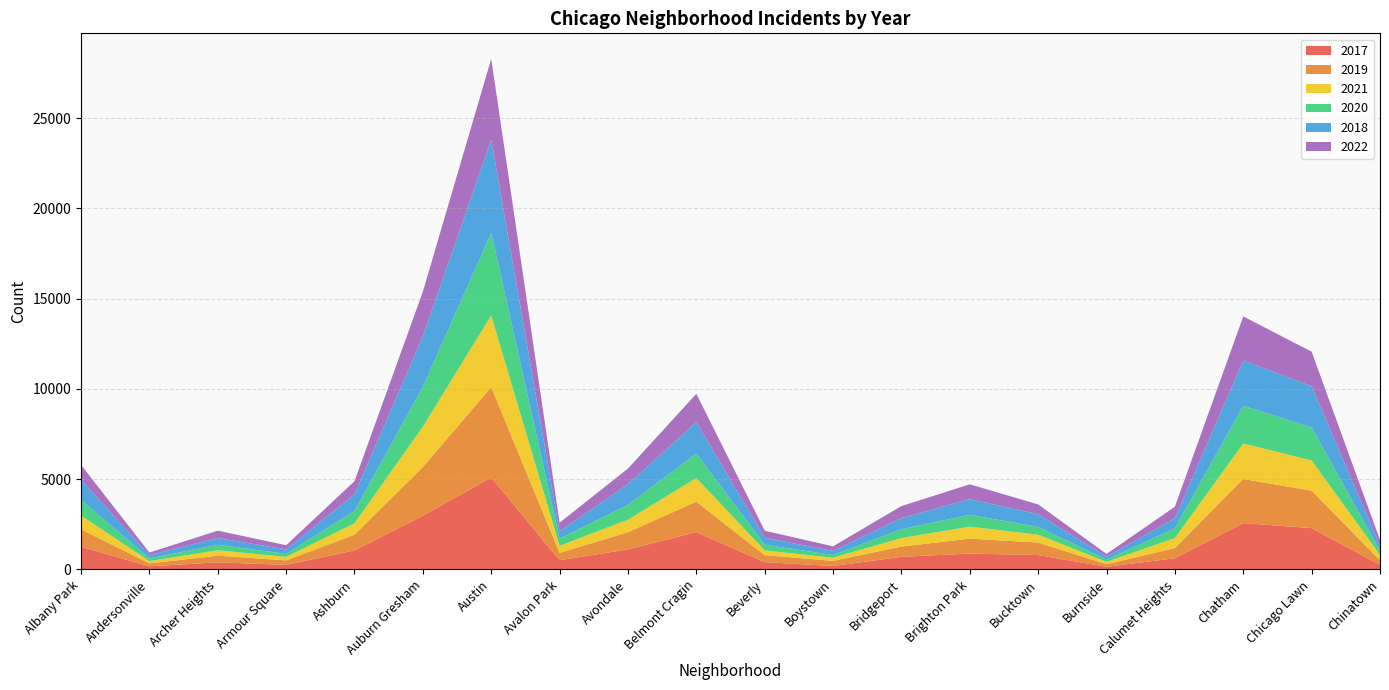

Reading left to right, what are all the values shown in this chart?

2017: 1252	171	391	251	1053	2973	5095	509	1107	2066	404	188	697	878	795	145	620	2566	2288	253
2019: 968	166	368	249	872	2700	5008	405	957	1687	385	287	568	828	694	142	561	2441	2076	253
2021: 767	123	303	193	628	2237	3971	395	692	1311	265	173	474	664	435	130	559	1973	1675	293
2020: 870	147	303	169	686	2213	4577	400	826	1357	315	153	493	654	431	126	538	2084	1834	239
2018: 1117	183	374	248	924	2787	5162	401	1142	1736	386	224	616	869	704	160	554	2513	2281	273
2022: 817	145	407	229	725	2481	4478	478	865	1573	388	254	661	823	542	152	643	2441	1910	318